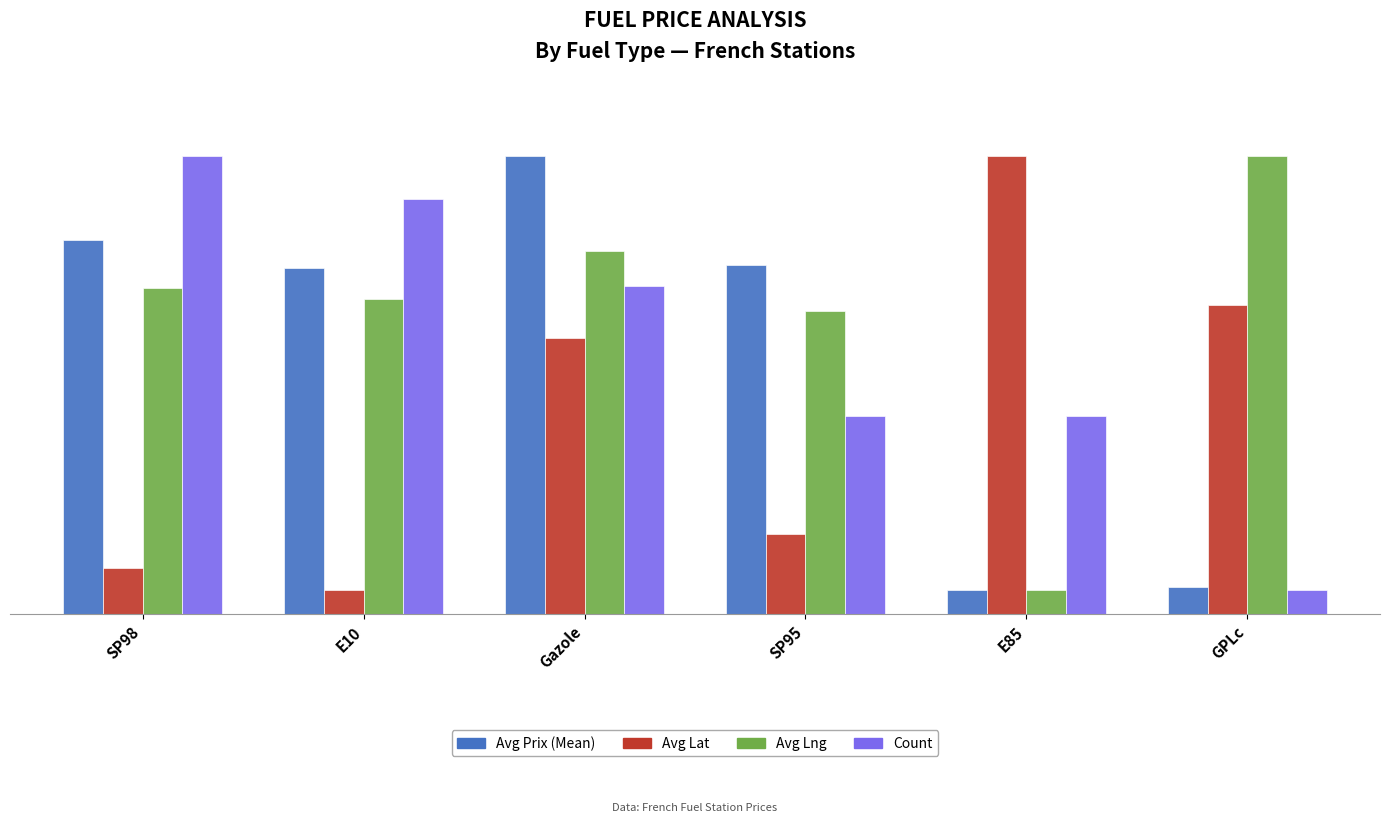

What are all the series names shown in the legend?

Avg Prix (Mean), Avg Lat, Avg Lng, Count